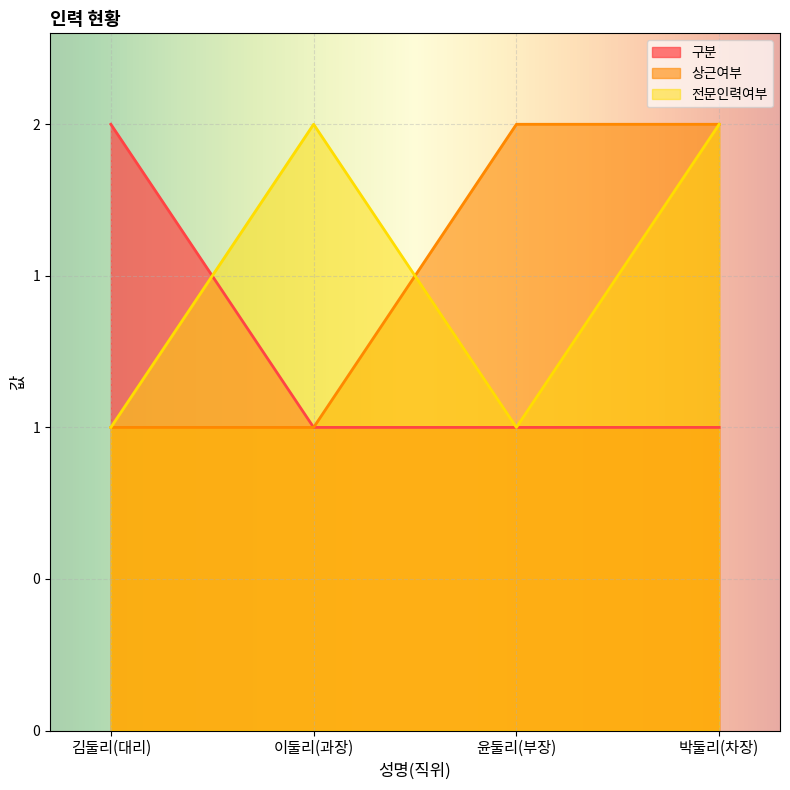

How many distinct data groups are displayed?

3